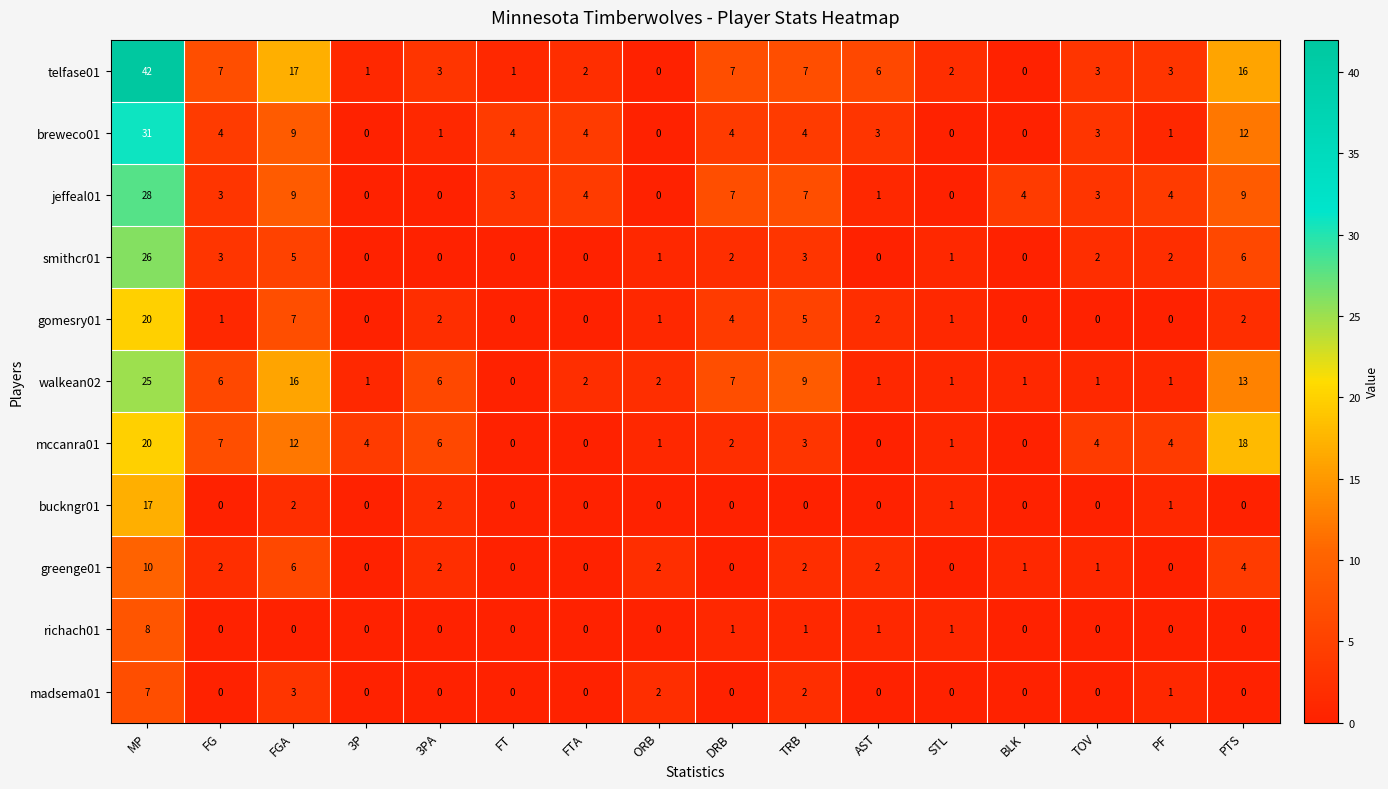

At how many categories does at least one series exceed 1?

16